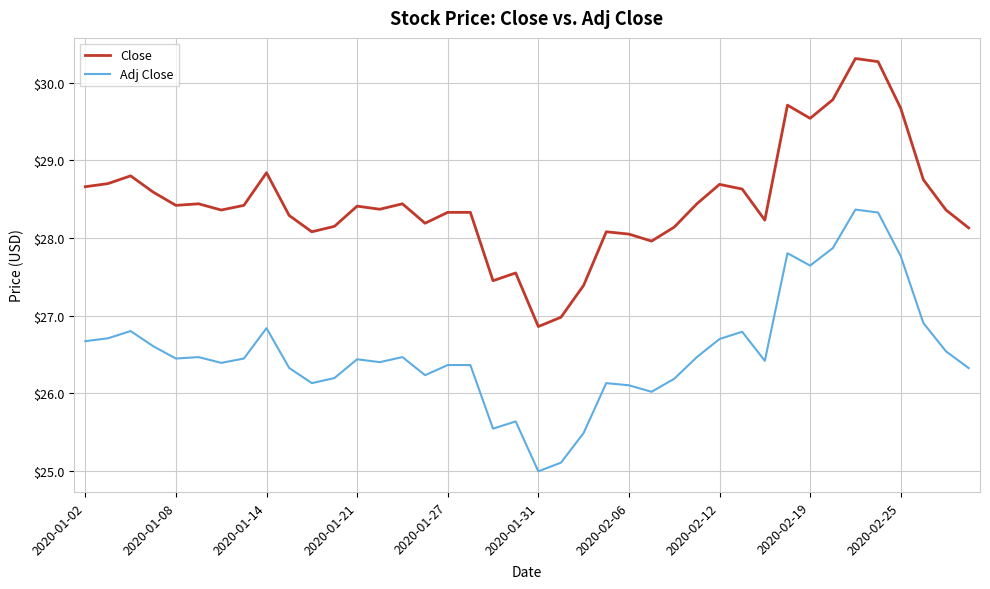

What is the smallest value displayed?

25.0